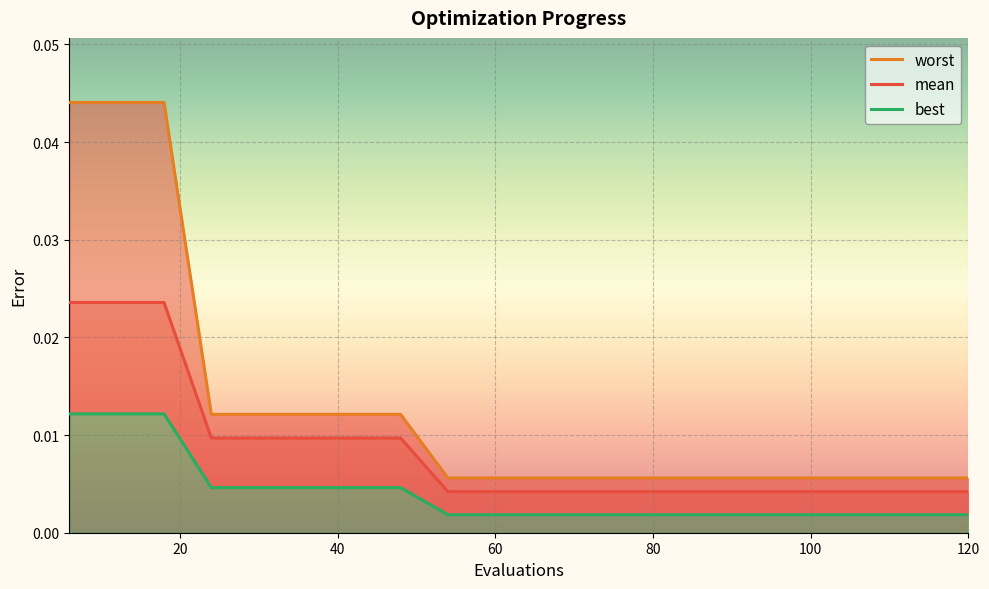

Is the value of mean at 108 greater than the value of worst at 96?

No